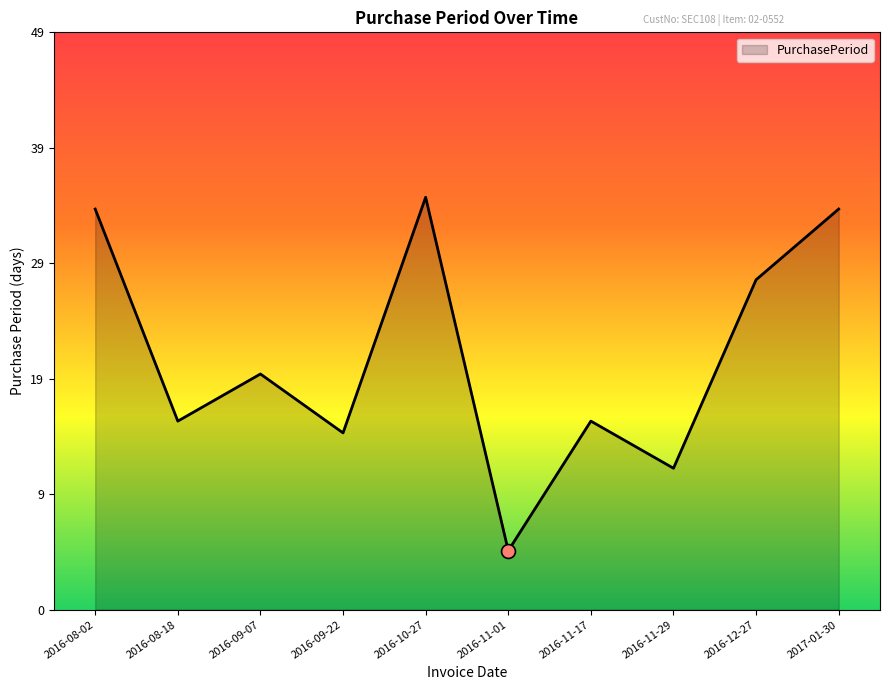

Is this an area chart (filled region under the line)?

Yes